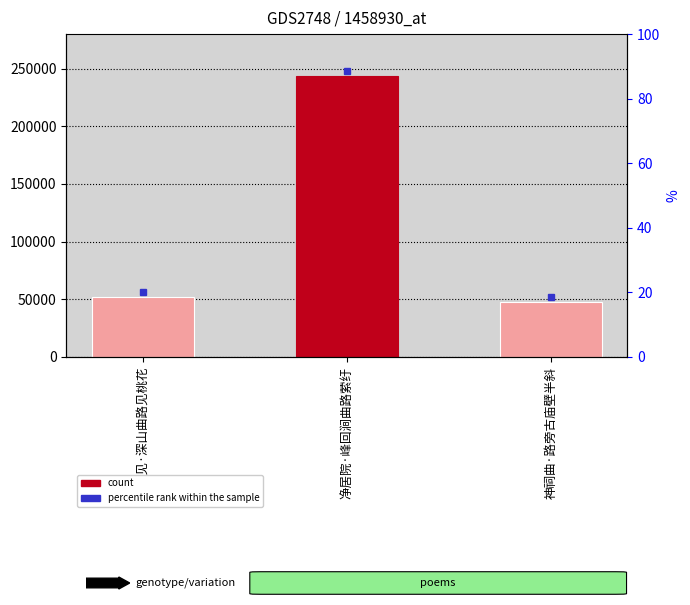

The value at 神祠曲·路旁古庙壁半斜 is 47531. True or false?

True